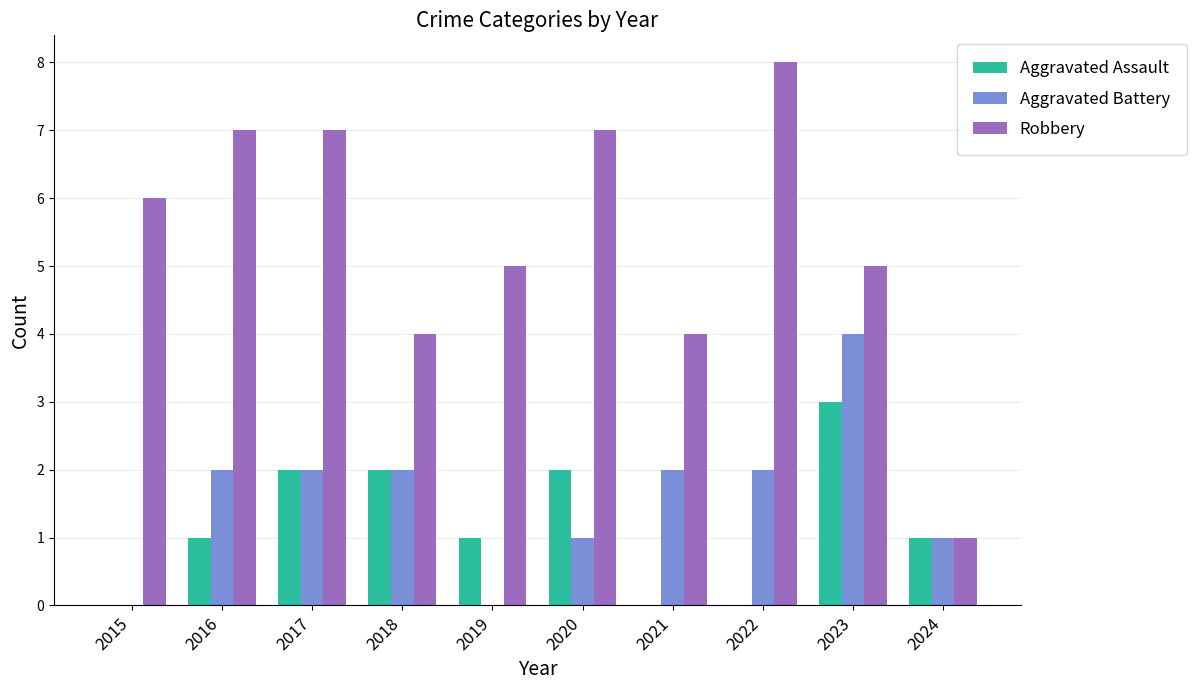

Reading left to right, list all the values displayed in this chart.

Aggravated Assault: 2015=0	2016=1	2017=2	2018=2	2019=1	2020=2	2021=0	2022=0	2023=3	2024=1
Aggravated Battery: 2015=0	2016=2	2017=2	2018=2	2019=0	2020=1	2021=2	2022=2	2023=4	2024=1
Robbery: 2015=6	2016=7	2017=7	2018=4	2019=5	2020=7	2021=4	2022=8	2023=5	2024=1